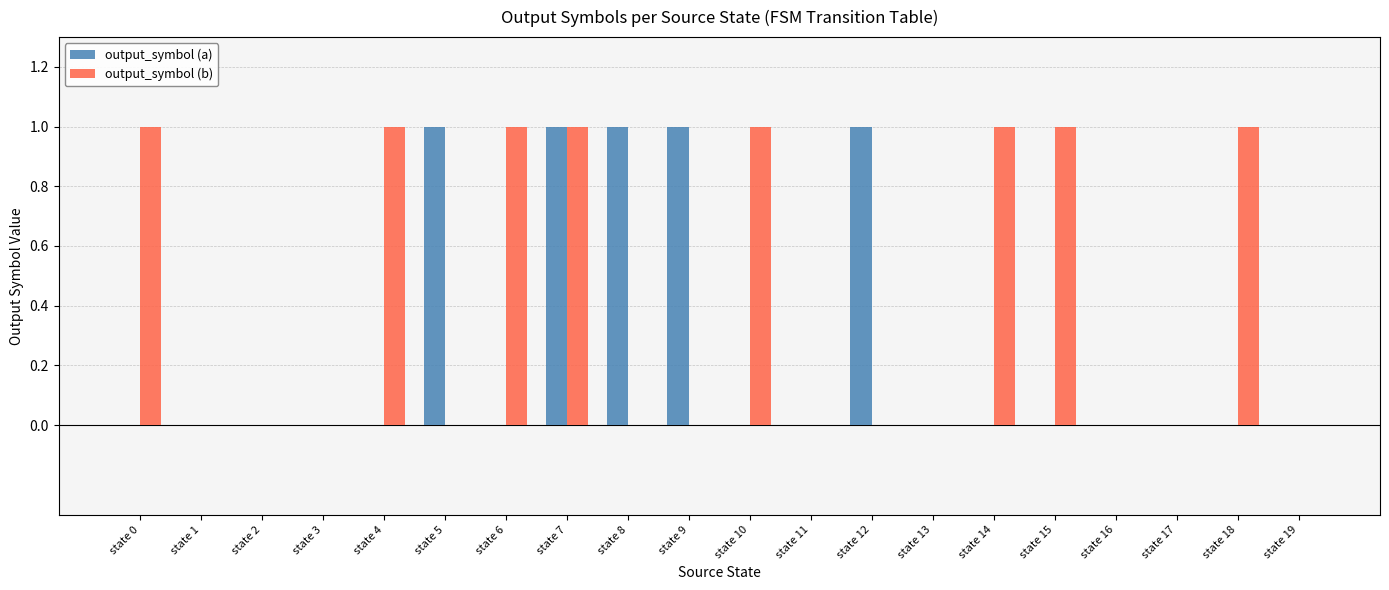

True or false: output_symbol (b) has a value of 1 at state 16.

False